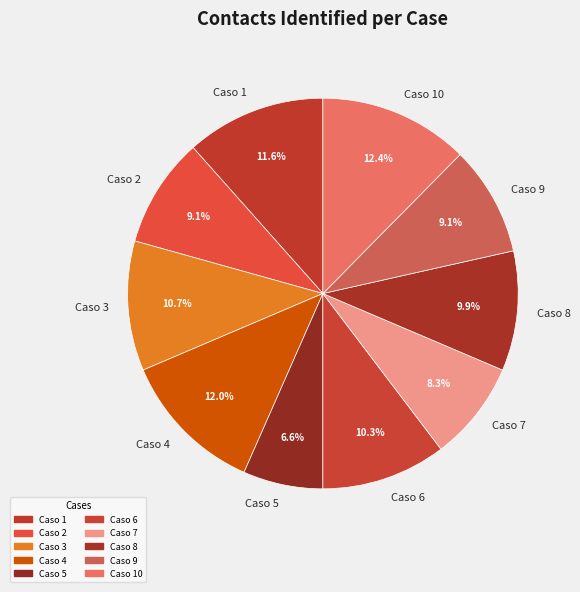

Which category has the smallest portion of the pie?

Caso 5